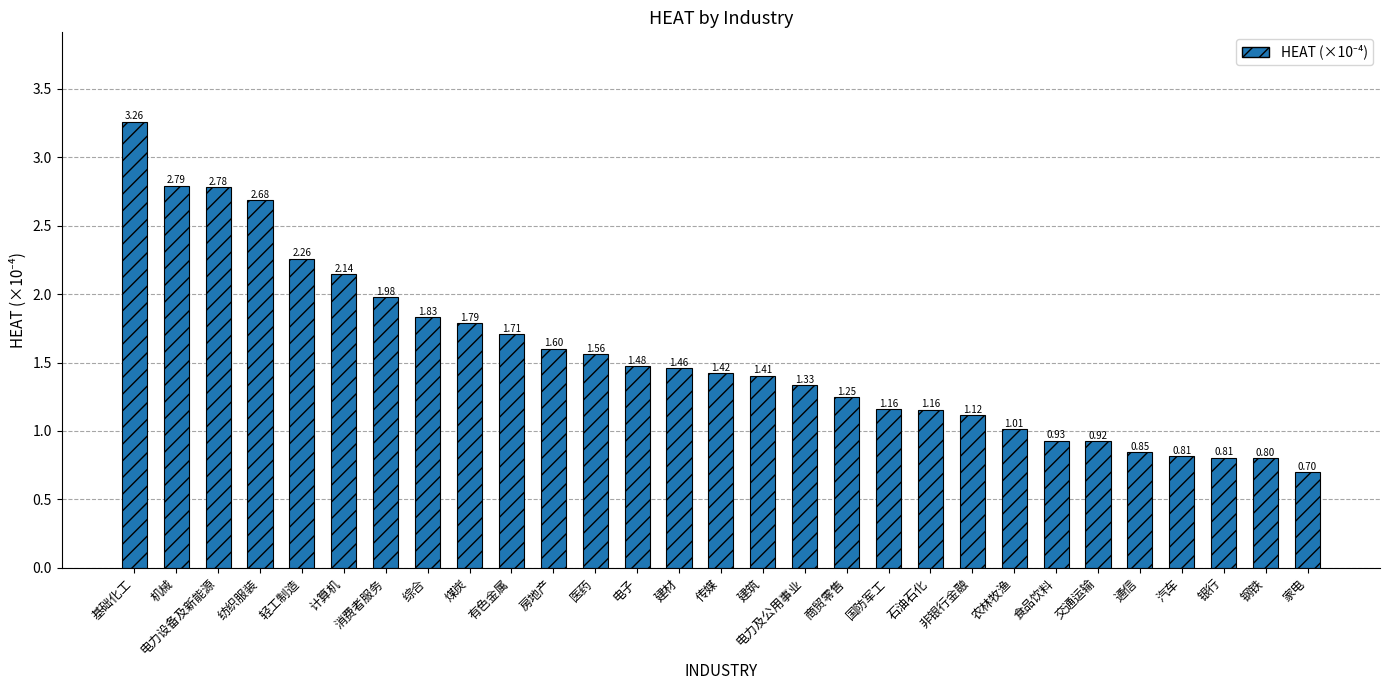

What position from the left is 通信?

25